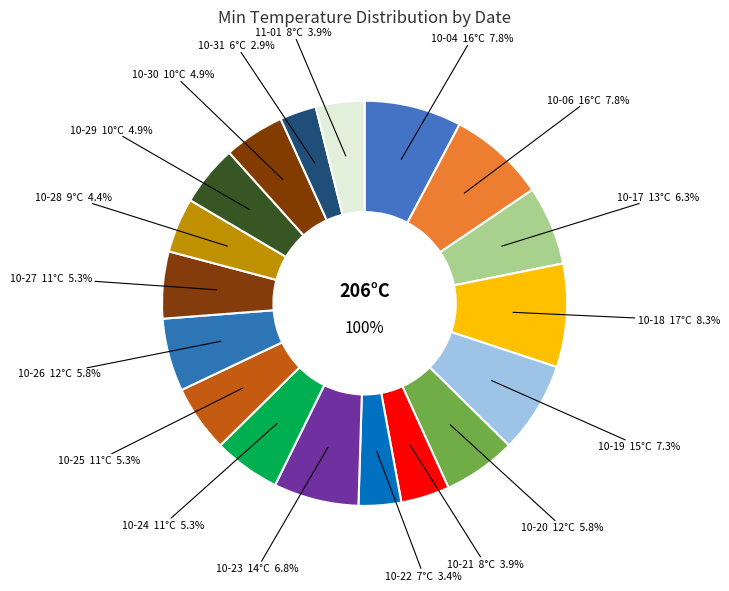

What is the change in value from 2023-10-04 to 2023-10-27?

-5